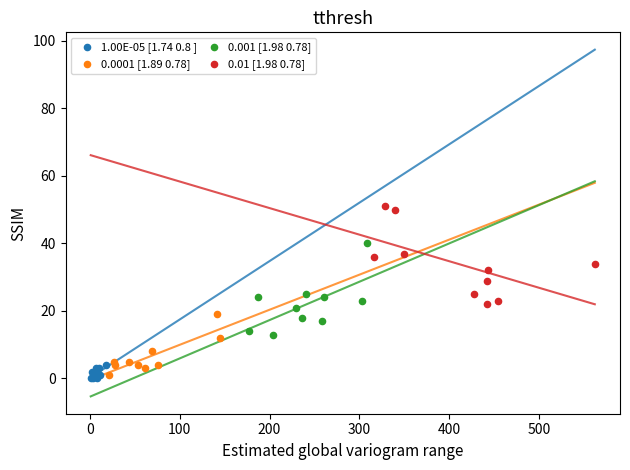

Which series contains the highest Y value?

0.01 [1.98 0.78]